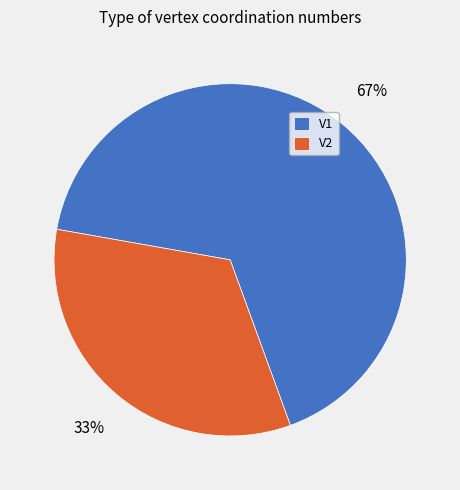

Between V2 and V1, which is larger?

V1